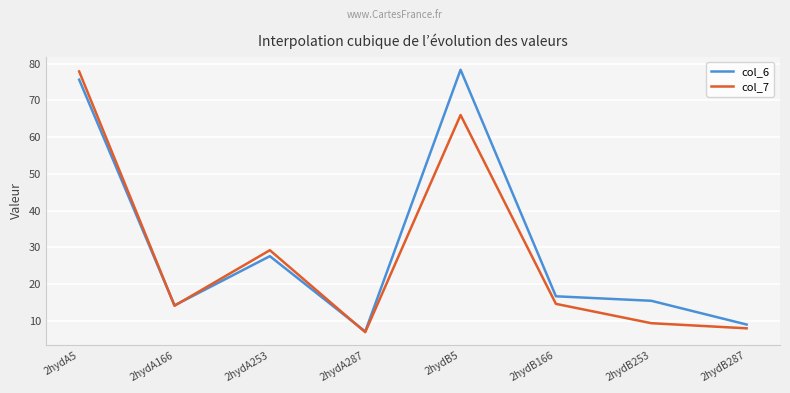

What position from the left is 2hydB287?

8